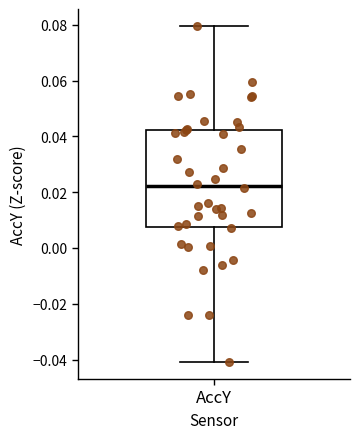

Read this box plot against the y-axis: the position of the median line, the range covered by the box, and the ends of both whiskers. The values are not printed on the chart, so give them approximately, as read against the axis.

median 0.022, box 0.008 to 0.042, whiskers -0.040 to 0.080